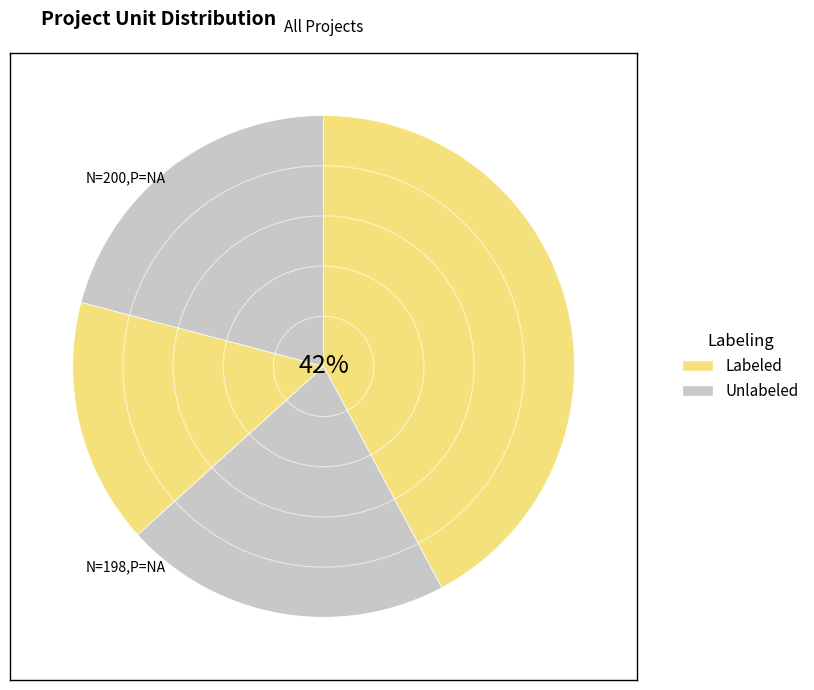

How many slices are in this pie chart?

4